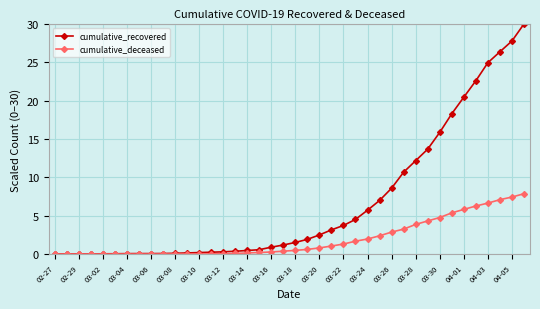

Which series has the largest total across all categories?

cumulative_recovered